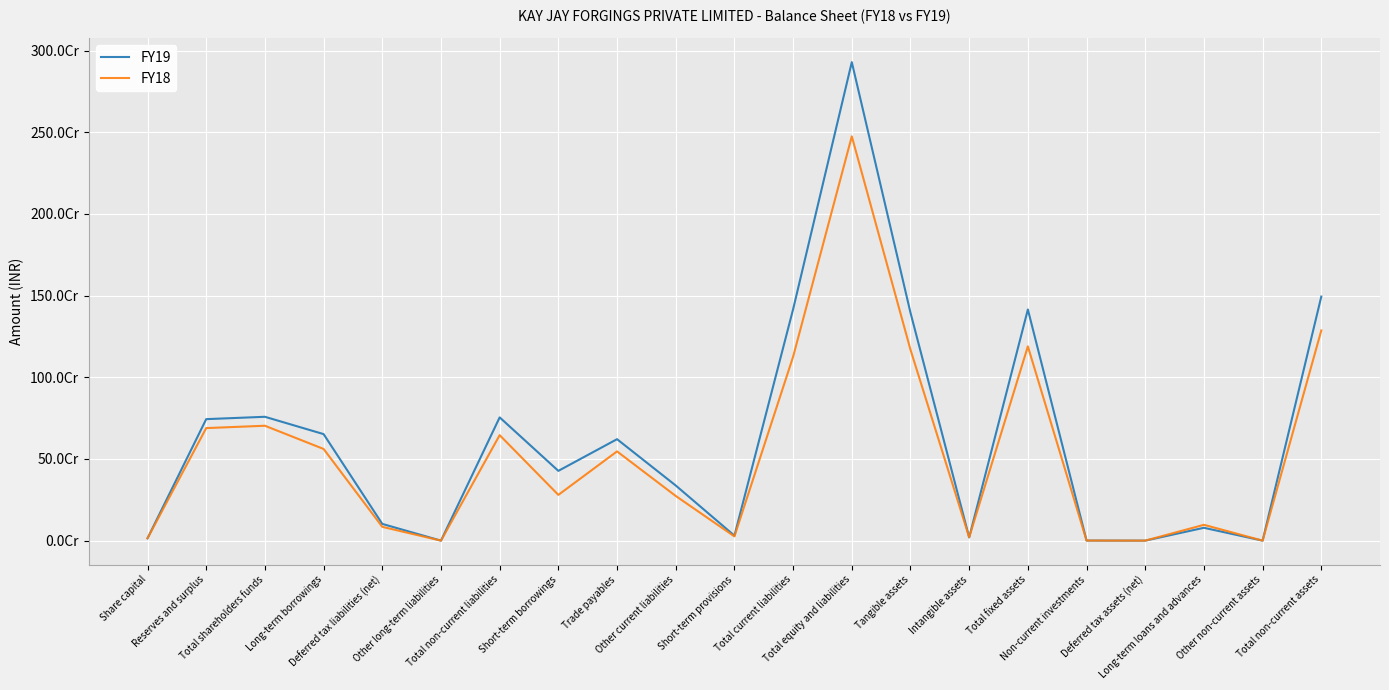

Is the value of FY18 at Long-term loans and advances greater than the value of FY19 at Share capital?

Yes